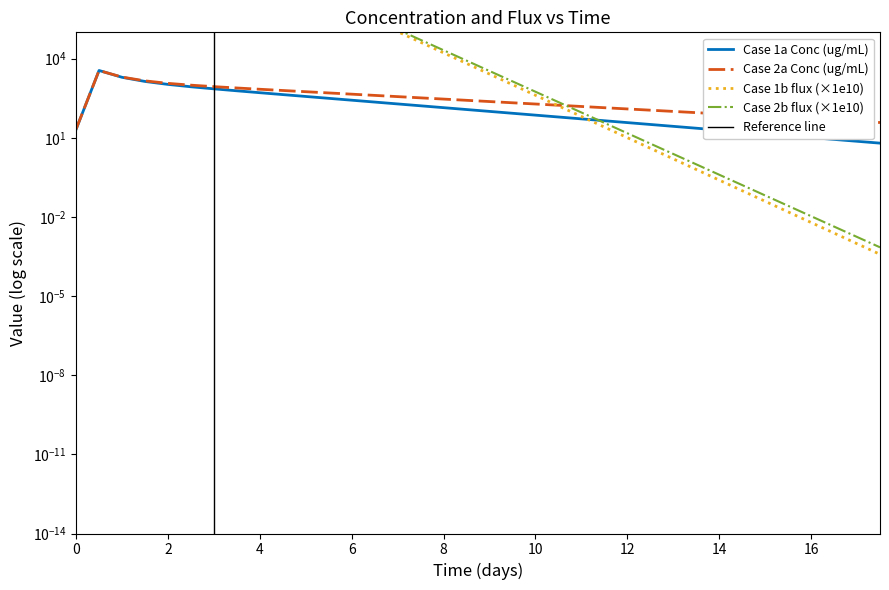

After their last crossing, which series has the higher values: Case 2a Conc (ug/mL) or Case 2b flux (ug/mm2*d)?

Case 2a Conc (ug/mL)